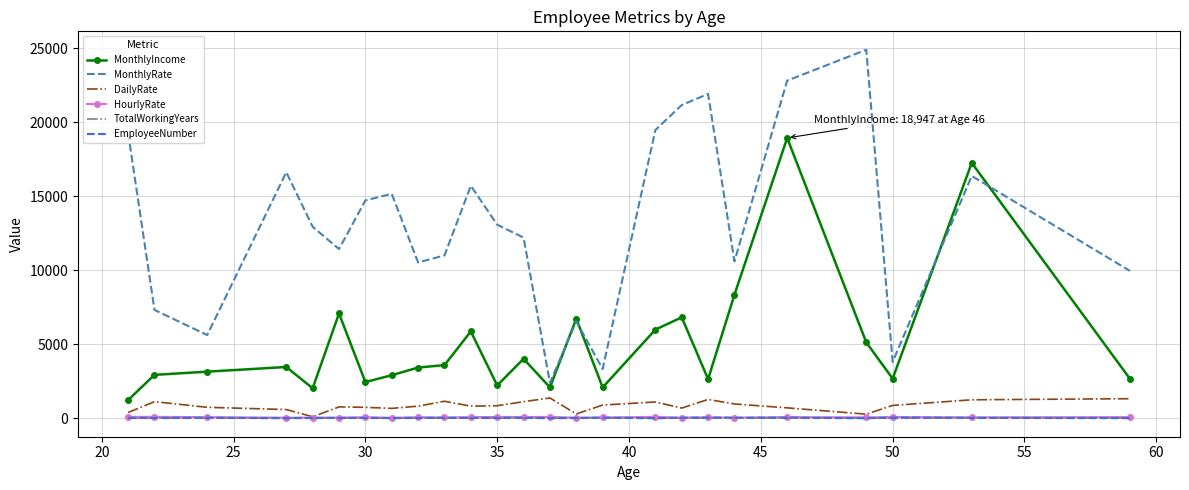

How many series are shown in this chart?

6